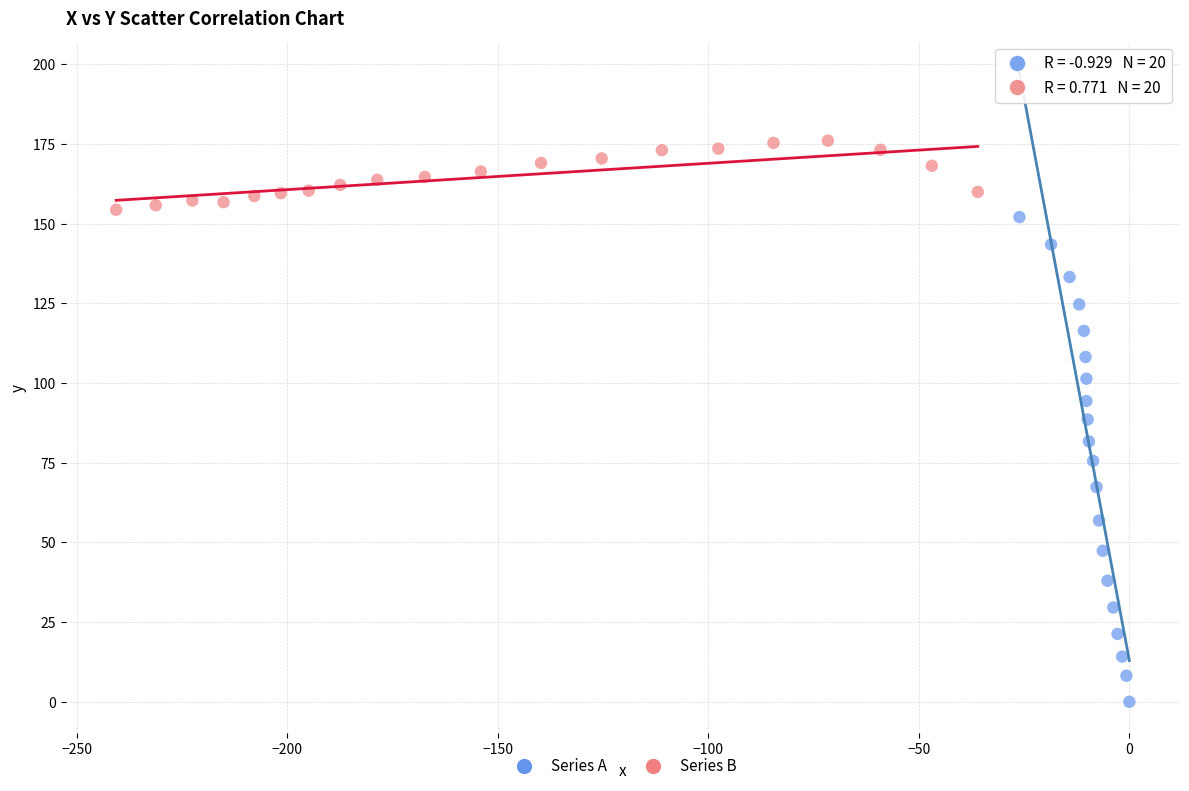

Which series reaches the maximum Y coordinate?

Series B